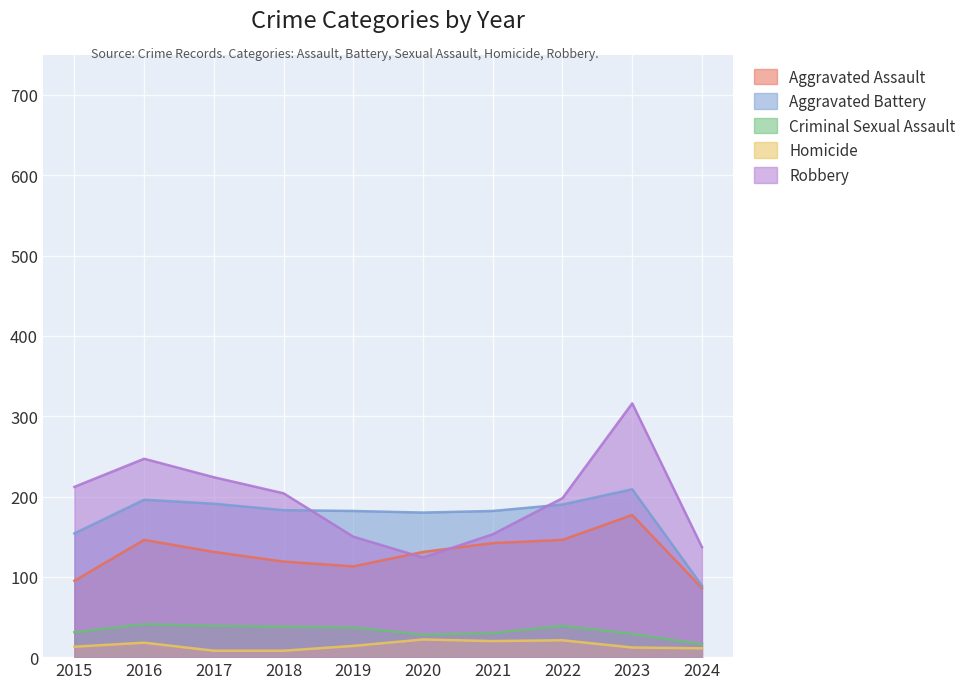

The Aggravated Assault series shows 291 at 2023. True or false?

False